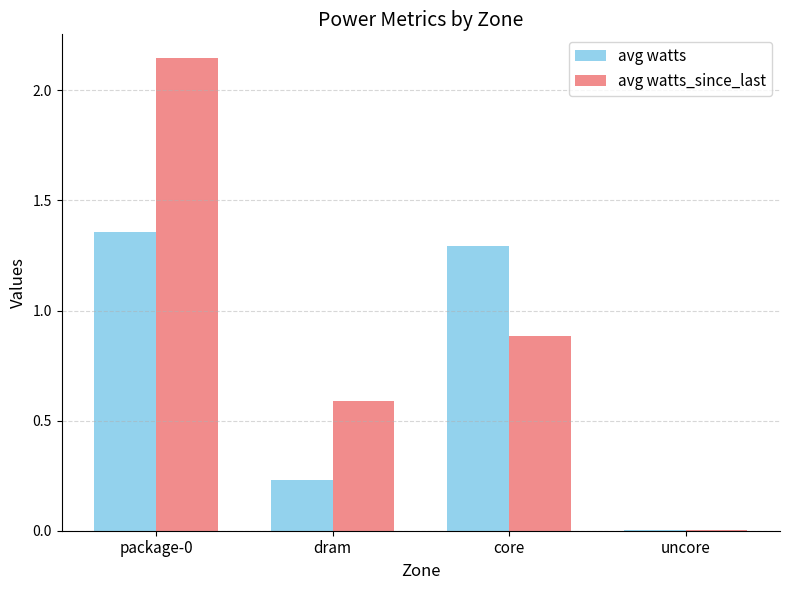

What is the total value across all series at package-0?

3.5